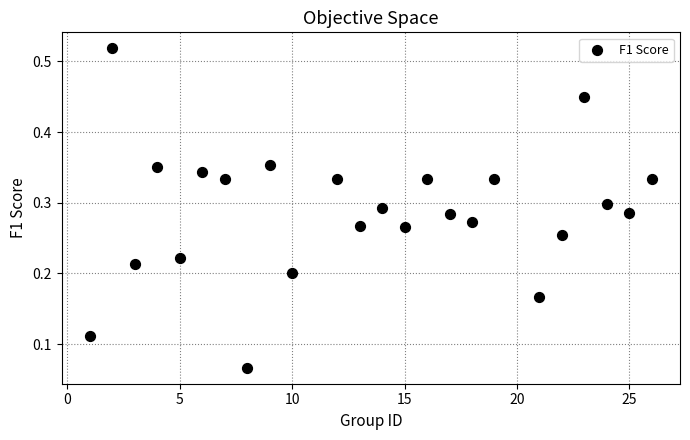

What is the range of X values (max minus min)?

25.0